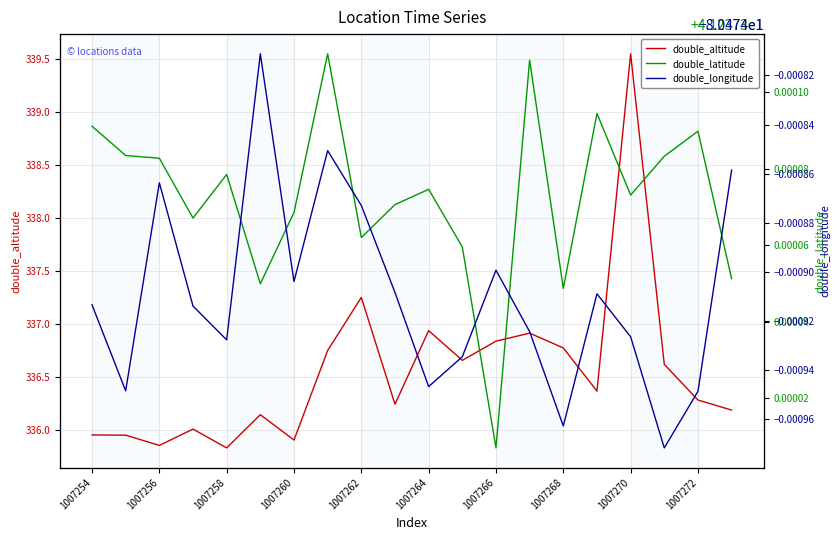

True or false: double_altitude has a value of 214.6 at 1007260.

False